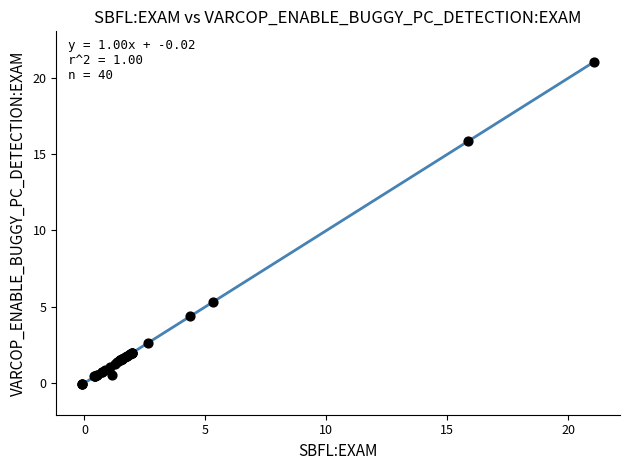

What Y value in the scatter plot is closest to 10?

5.3